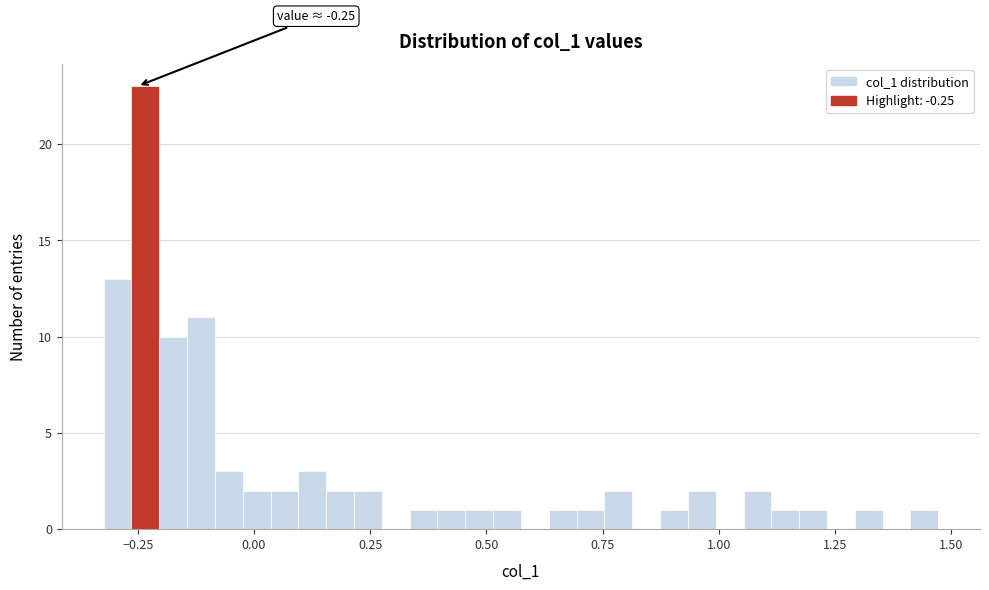

Read against the x-axis, roughly where is the centre of the tallest bar?

-0.25